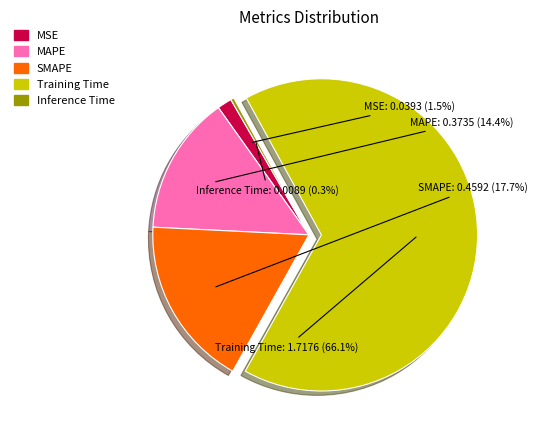

Is it true that Training Time is 81% of the pie?

False